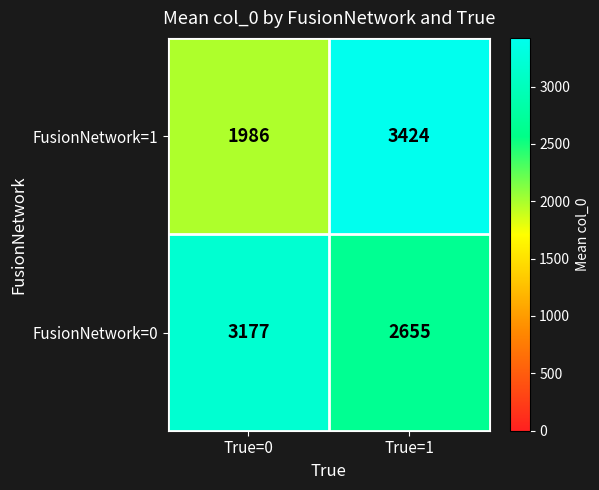

Rank the series at True=1 from lowest to highest value.

FusionNetwork=0, FusionNetwork=1